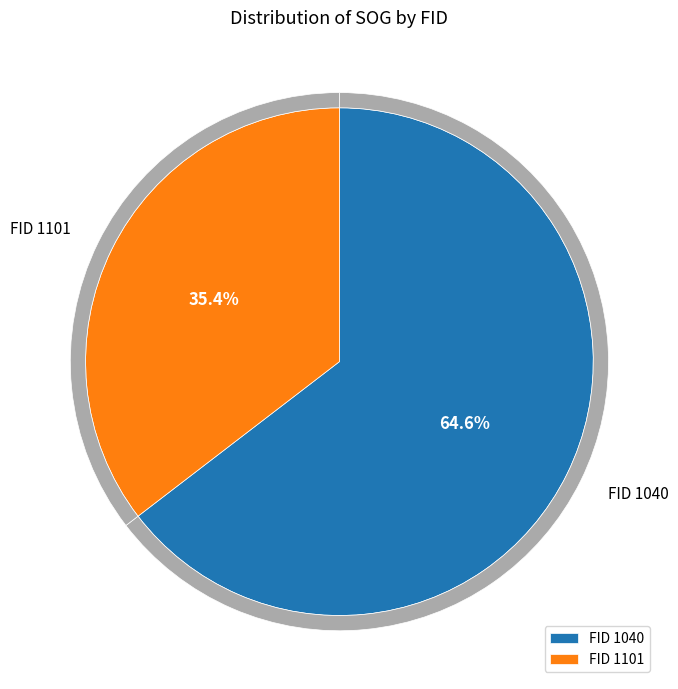

How many slices are in this pie chart?

2